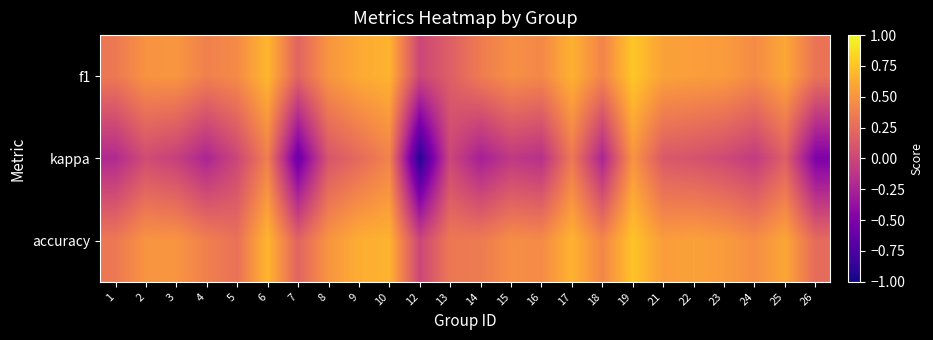

Reading right to left, list all the values displayed in this chart.

f1: 26=0.3	25=0.6	24=0.4	23=0.5	22=0.6	21=0.6	19=0.8	18=0.4	17=0.7	16=0.4	15=0.5	14=0.4	13=0.2	12=0.0	10=0.7	9=0.6	8=0.5	7=0.2	6=0.7	5=0.4	4=0.4	3=0.5	2=0.5	1=0.3
kappa: 26=-0.5	25=0.2	24=-0.1	23=0.0	22=0.1	21=0.1	19=0.5	18=-0.2	17=0.3	16=-0.2	15=-0.1	14=-0.3	13=0.0	12=-0.9	10=0.4	9=0.2	8=0.1	7=-0.6	6=0.4	5=0.0	4=-0.2	3=-0.0	2=0.0	1=-0.2
accuracy: 26=0.2	25=0.6	24=0.5	23=0.5	22=0.6	21=0.5	19=0.8	18=0.4	17=0.7	16=0.4	15=0.5	14=0.3	13=0.3	12=0.0	10=0.7	9=0.6	8=0.5	7=0.2	6=0.7	5=0.3	4=0.4	3=0.5	2=0.5	1=0.3